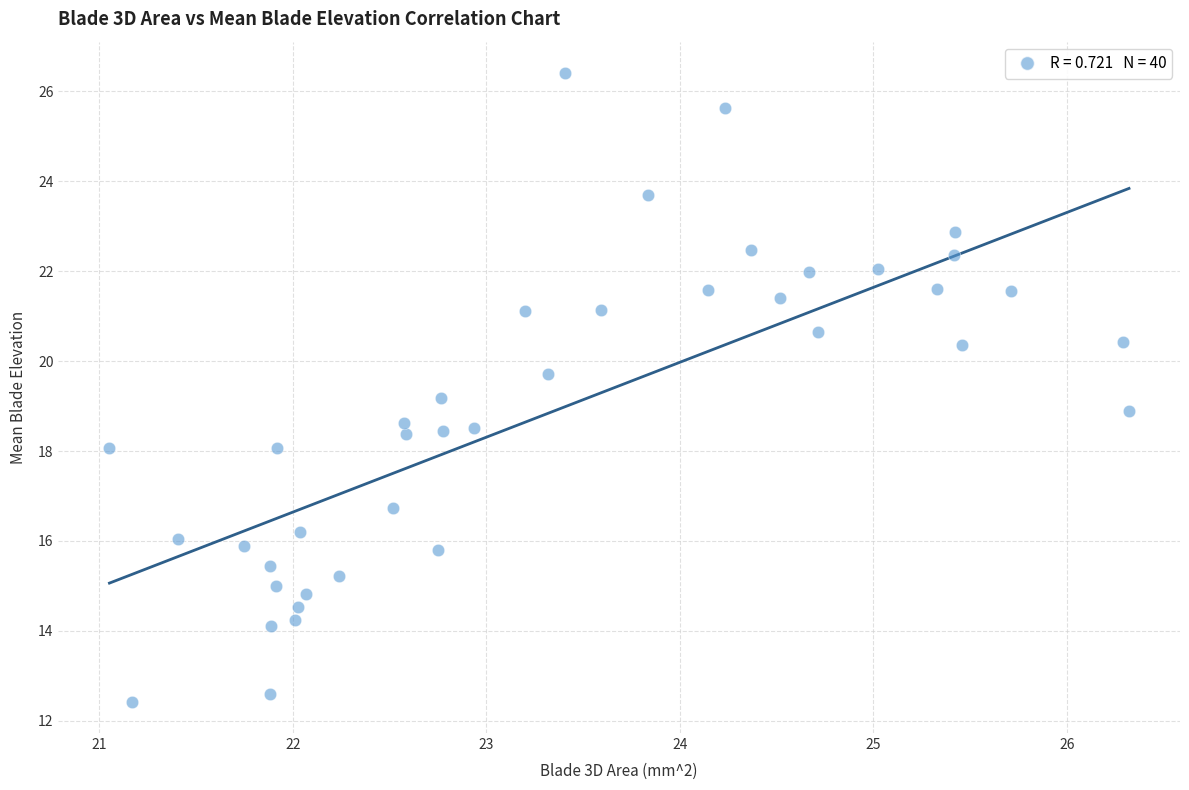

What is the range of Y values (max minus min)?

14.0